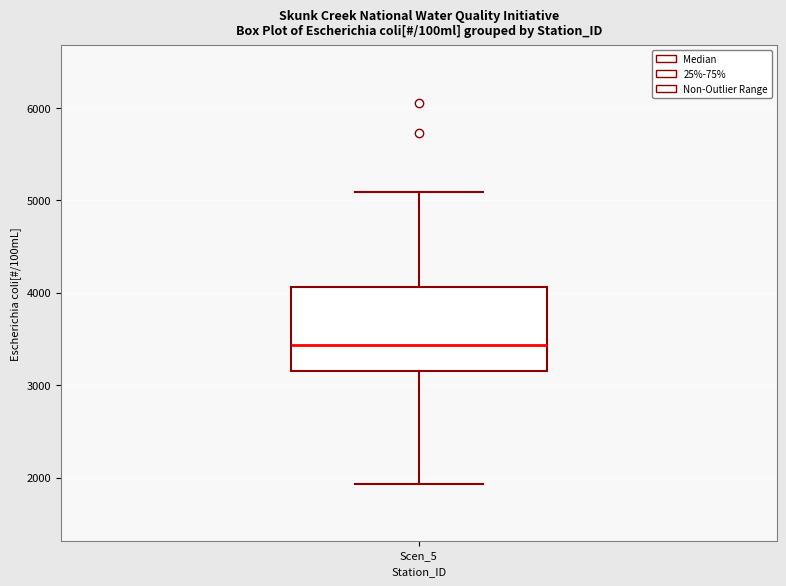

Where is the lower edge of the box for Scen_5 on the y-axis? The values are not printed on the chart, so give them approximately, as read against the axis.

3200